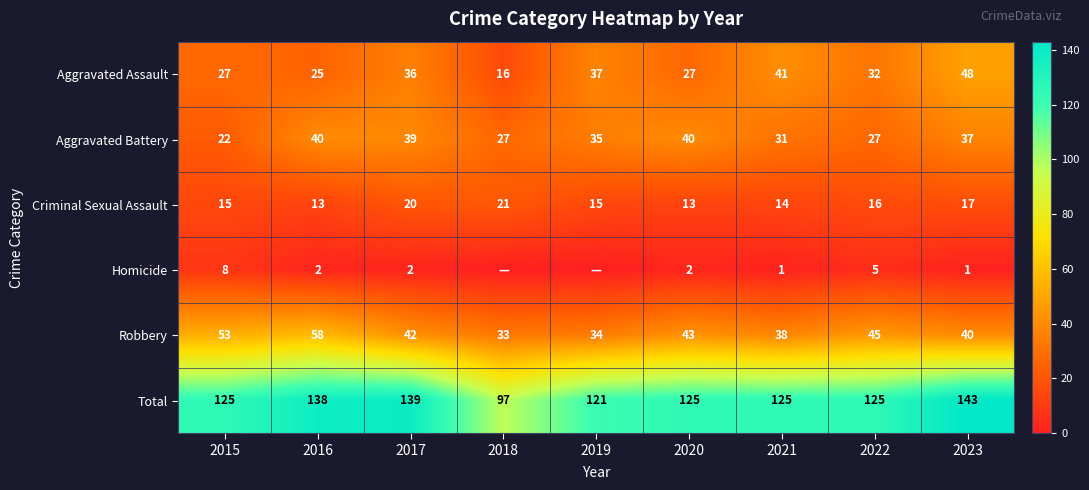

What is the spread (max minus min) of values at 2016?

136